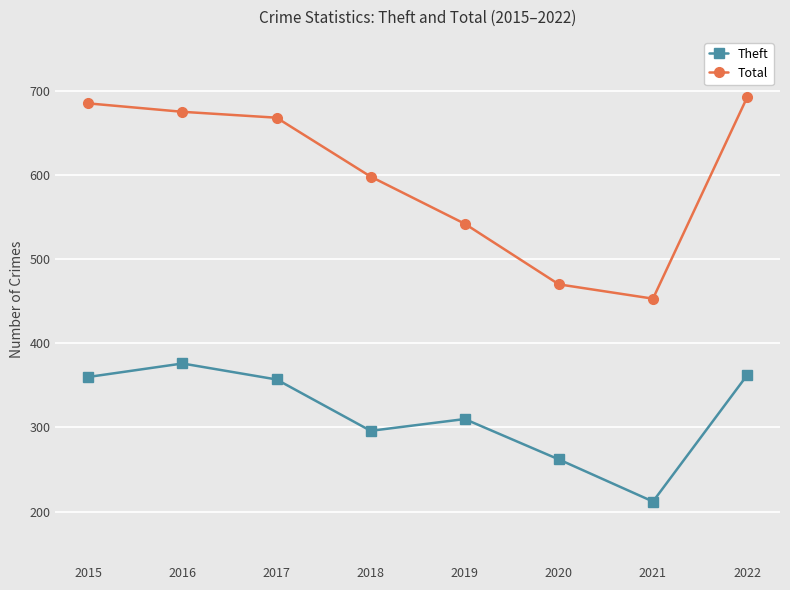

True or false: Total has a value of 1196 at 2016.

False